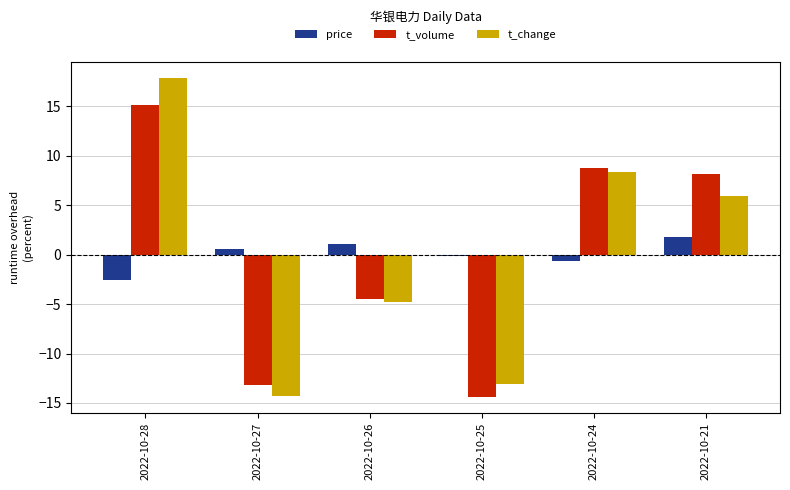

Reading left to right, what are all the values shown in this chart?

price: -2.6	0.6	1.1	-0.2	-0.6	1.8
t_volume: 15.2	-13.2	-4.5	-14.4	8.7	8.2
t_change: 17.9	-14.3	-4.8	-13.1	8.3	6.0